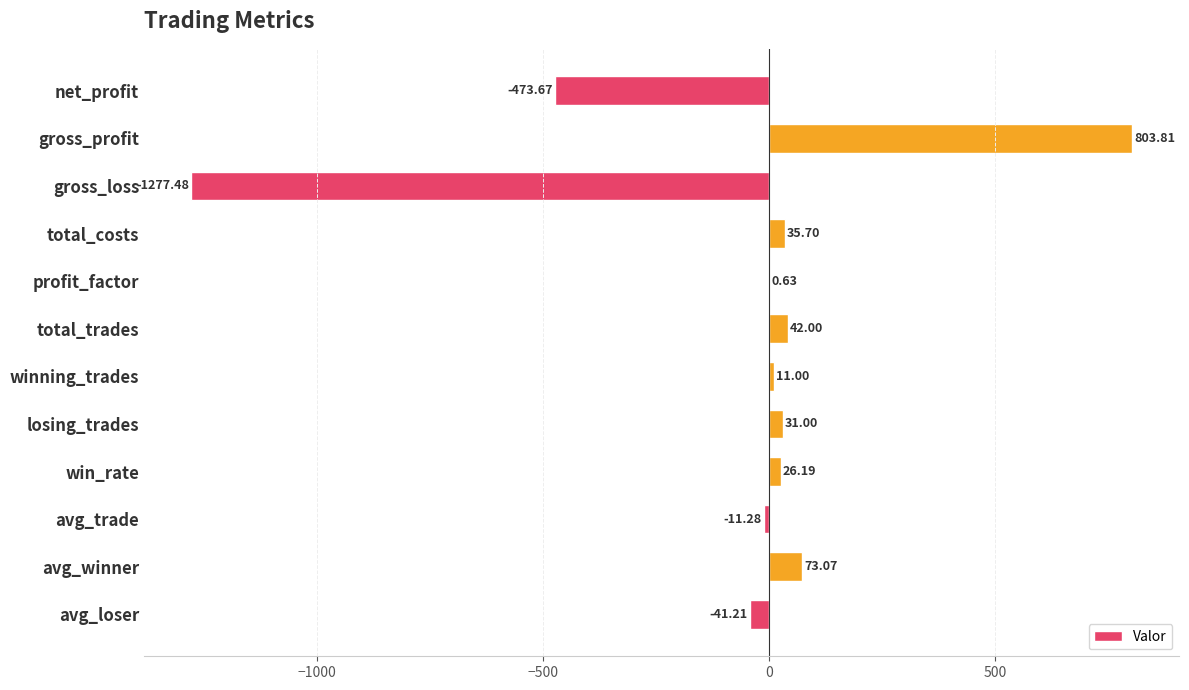

Count the number of values greater than 26.

6